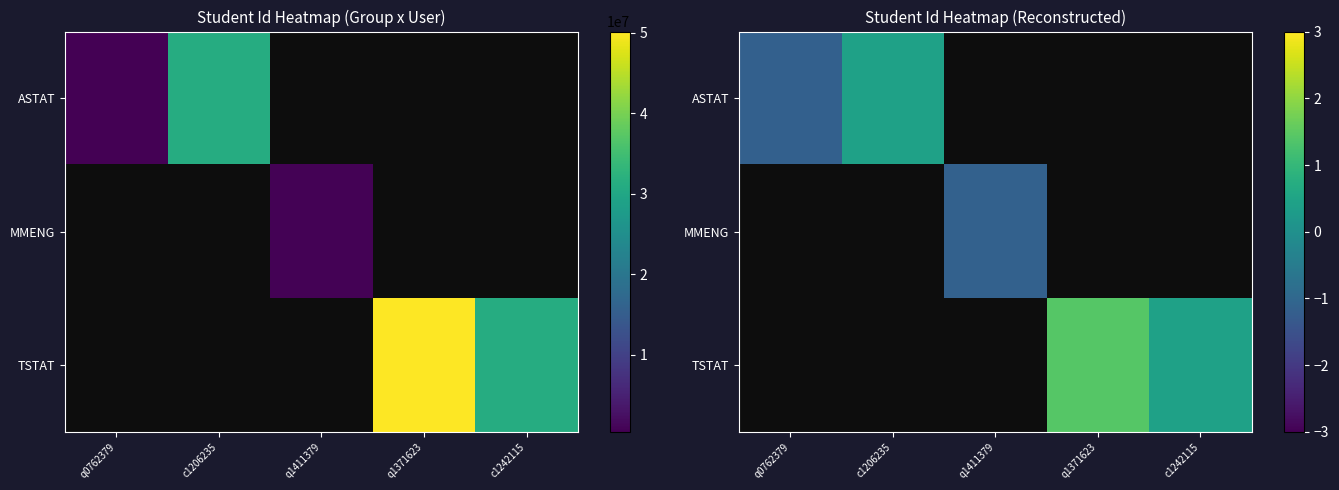

The ASTAT series shows 0.2 at c1206235. True or false?

False